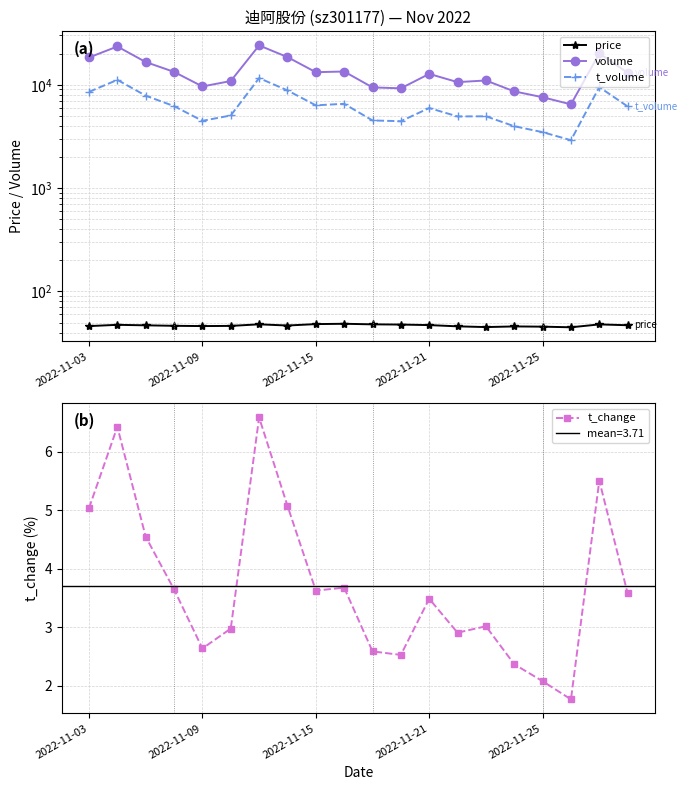

What is the smallest value displayed?

1.8